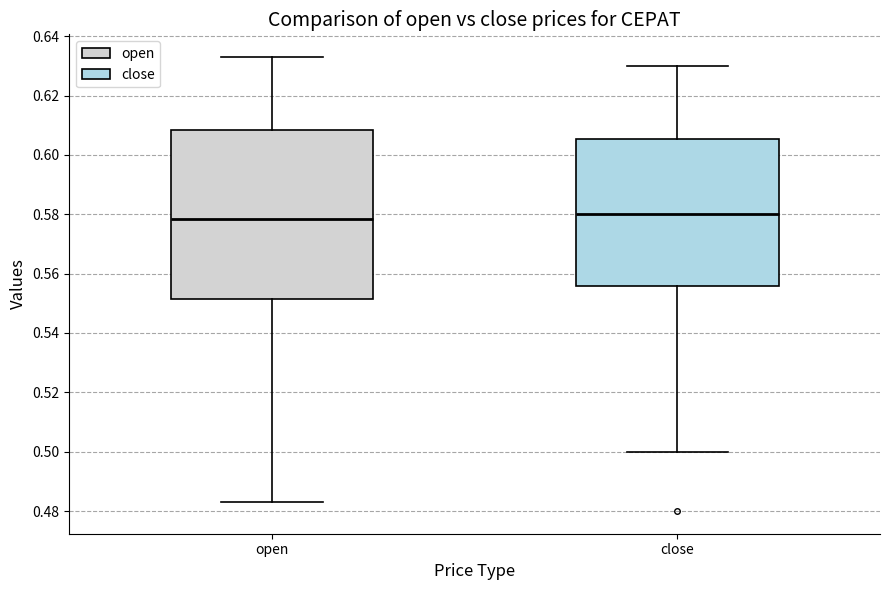

Reading left to right, transcribe this box plot: for each box, give where its median line is, the range the box spans, and where its two whiskers end, as read against the y-axis. The values are not printed on the chart, so give them approximately, as read against the axis.

open: median 0.578, box 0.552 to 0.608, whiskers 0.484 to 0.634
close: median 0.580, box 0.556 to 0.606, whiskers 0.500 to 0.630